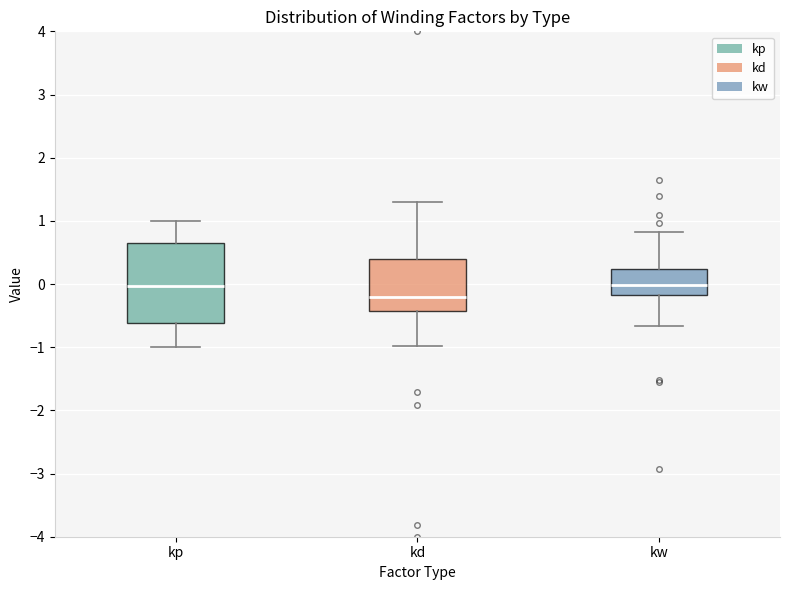

Which box's median line is the lowest?

kd